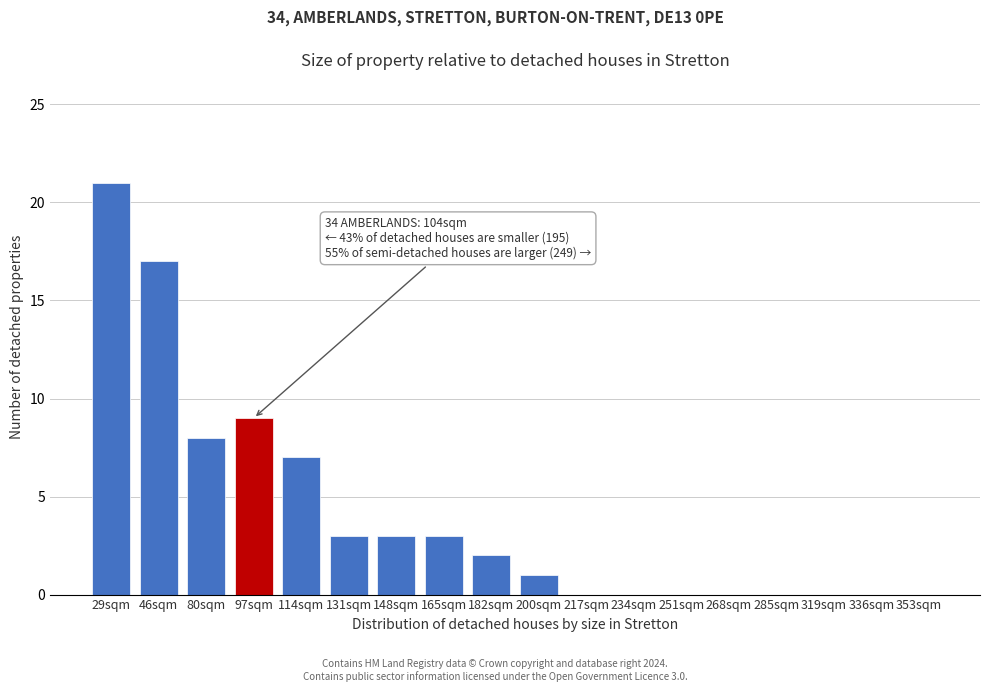

Reading left to right, transcribe all the data shown in this chart.

29sqm=21	46sqm=17	80sqm=8	97sqm=9	114sqm=7	131sqm=3	148sqm=3	165sqm=3	182sqm=2	200sqm=1	217sqm=0	234sqm=0	251sqm=0	268sqm=0	285sqm=0	319sqm=0	336sqm=0	353sqm=0